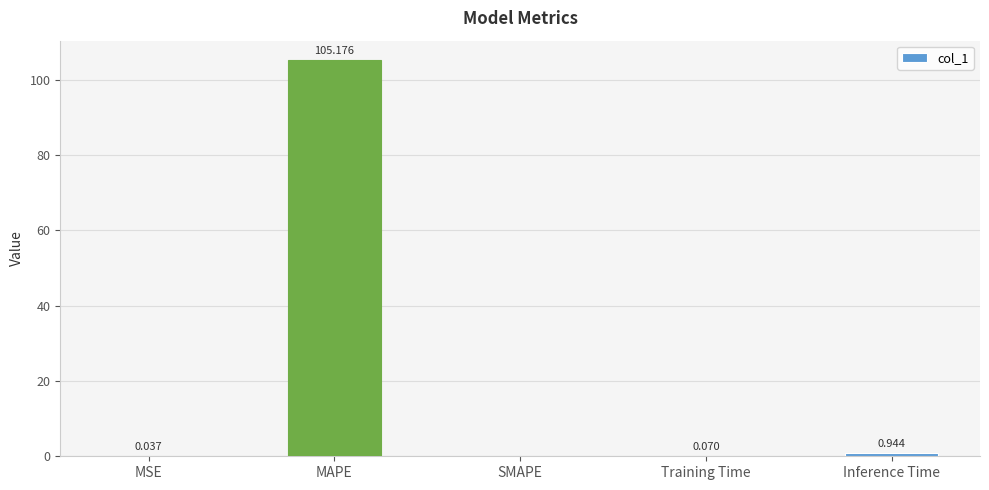

Which has a higher value, Training Time or MSE?

Training Time